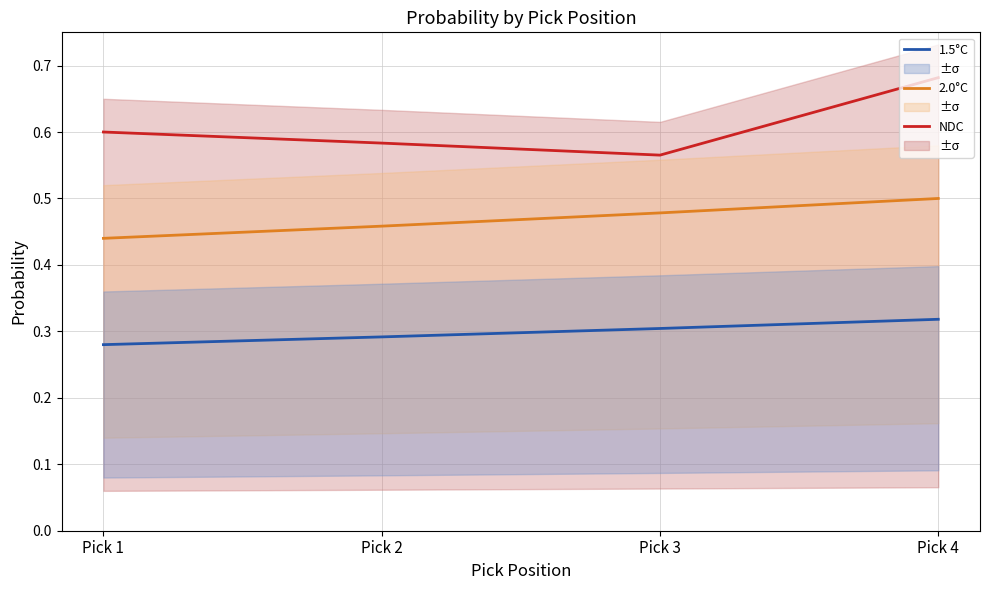

What is the difference between the highest and lowest values at Pick 4?

0.4